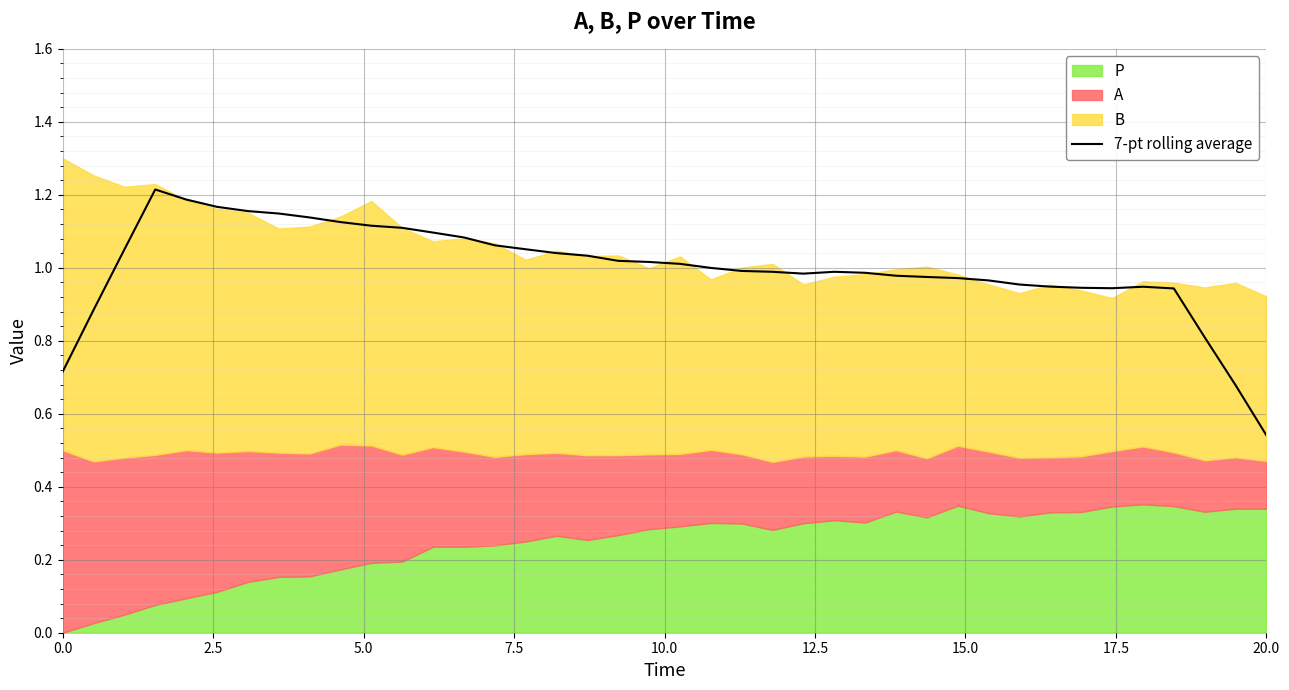

Where is 7-pt rolling average nearest to the value 0?

20.0